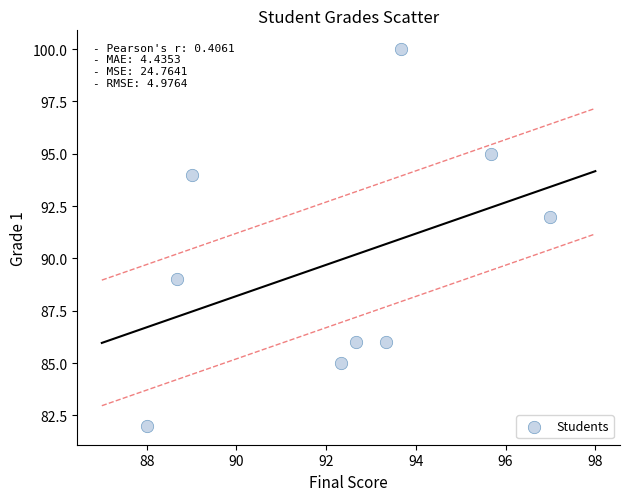

What is the average Y value?

90